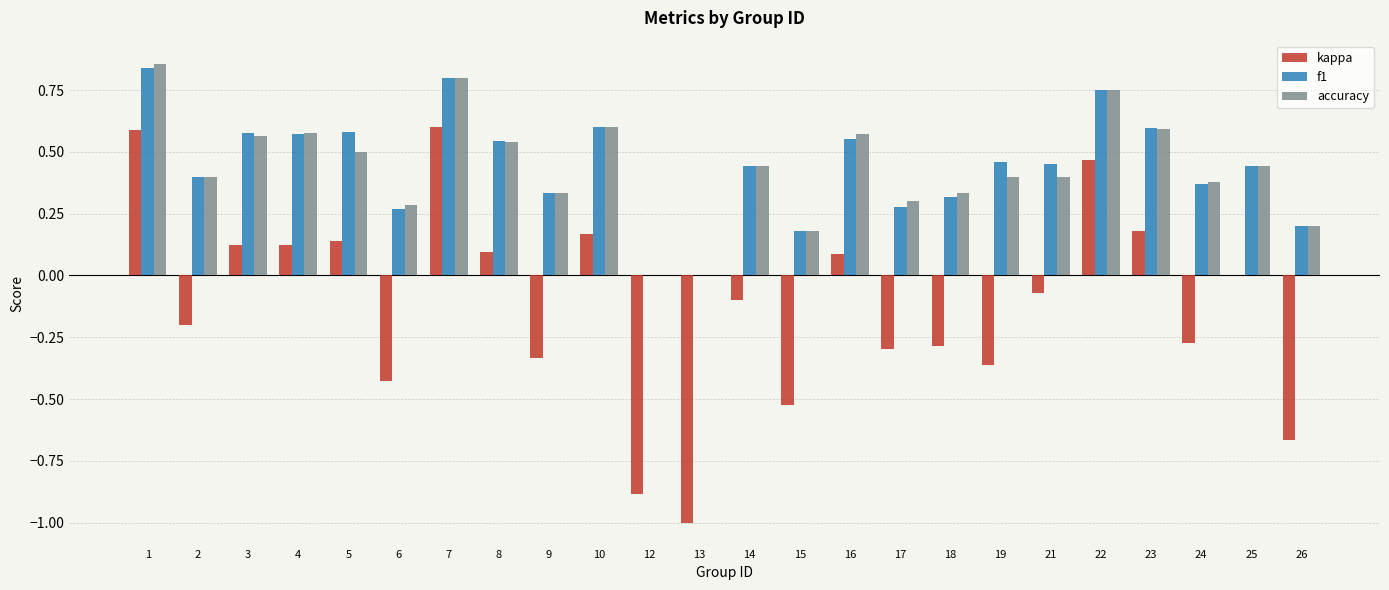

Is the value of f1 at 8 greater than the value of accuracy at 19?

Yes